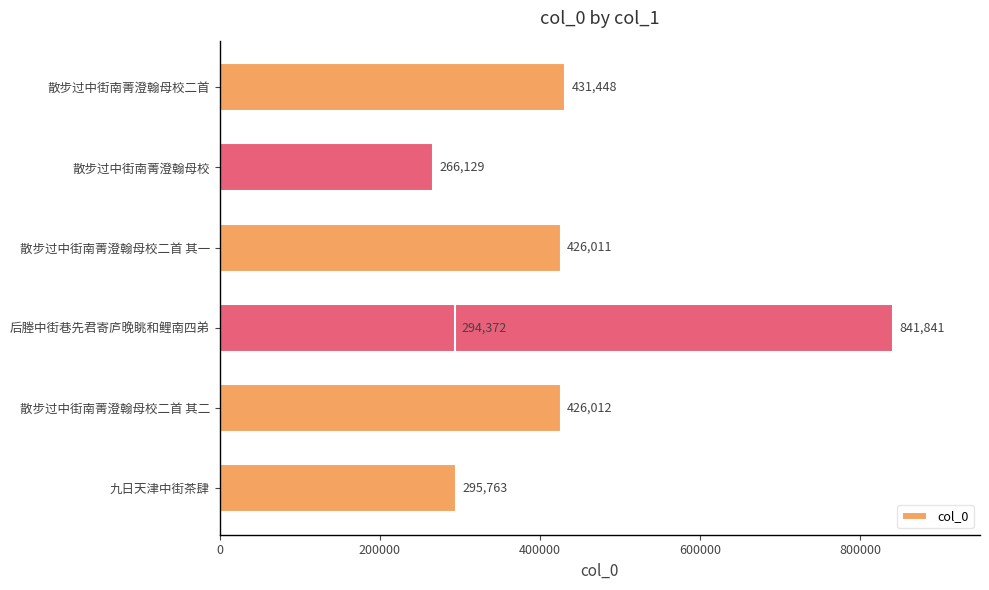

Reading left to right, what are all the values shown in this chart?

431448	266129	426011	841841	426012	294372	295763